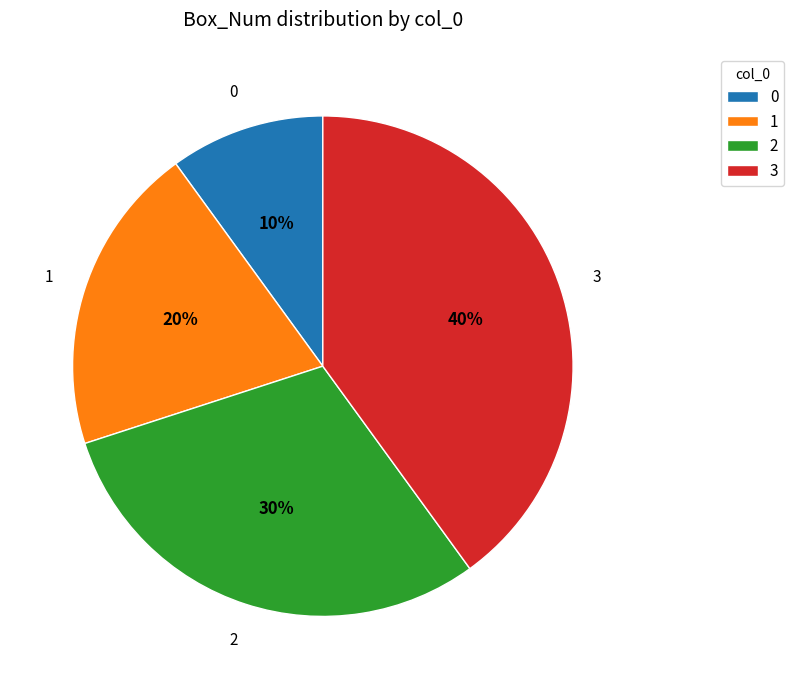

Rank the categories by value from lowest to highest.

0, 1, 2, 3